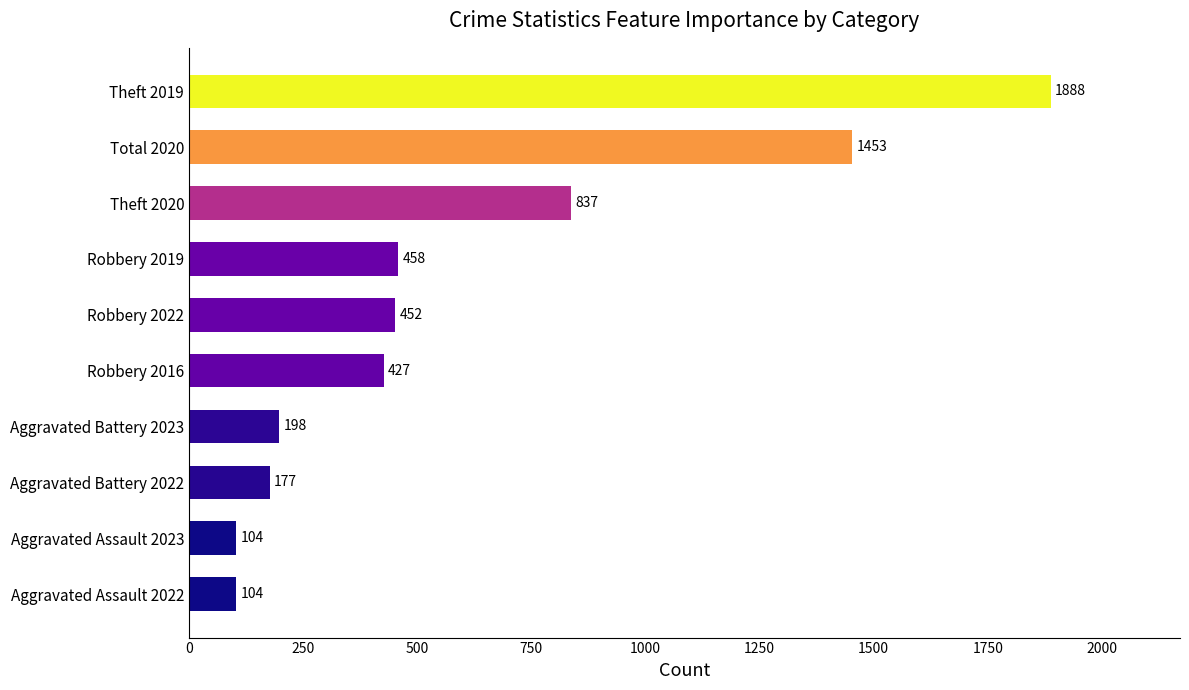

Reading top to bottom, list all the values displayed in this chart.

1888	1453	837	458	452	427	198	177	104	104